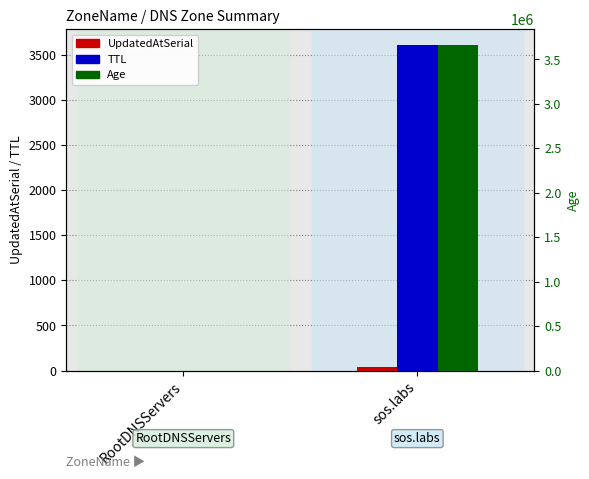

Between RootDNSServers and sos.labs, which series saw the biggest shift?

Age